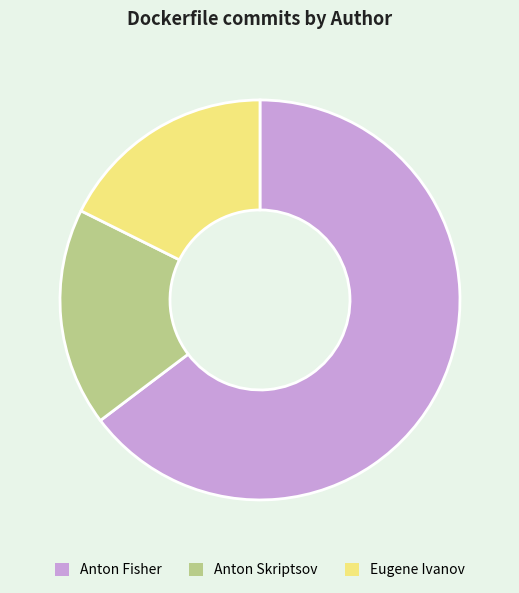

Which slice is the largest?

Anton Fisher